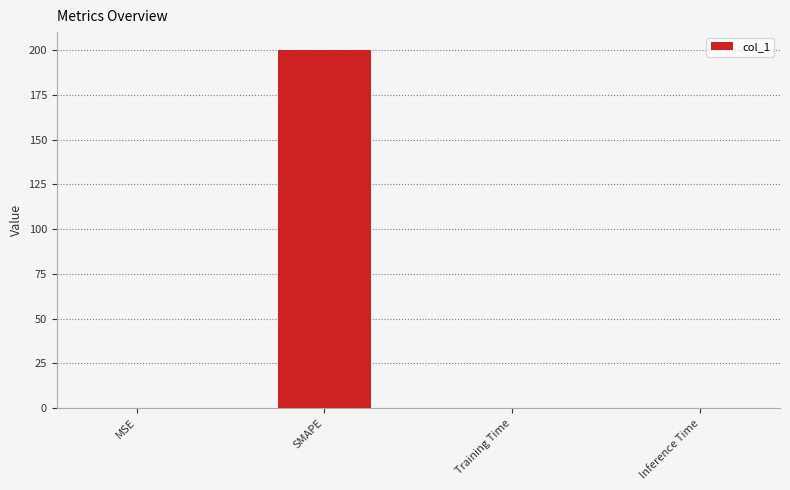

True or false: the data shows 0.0 at Inference Time.

True